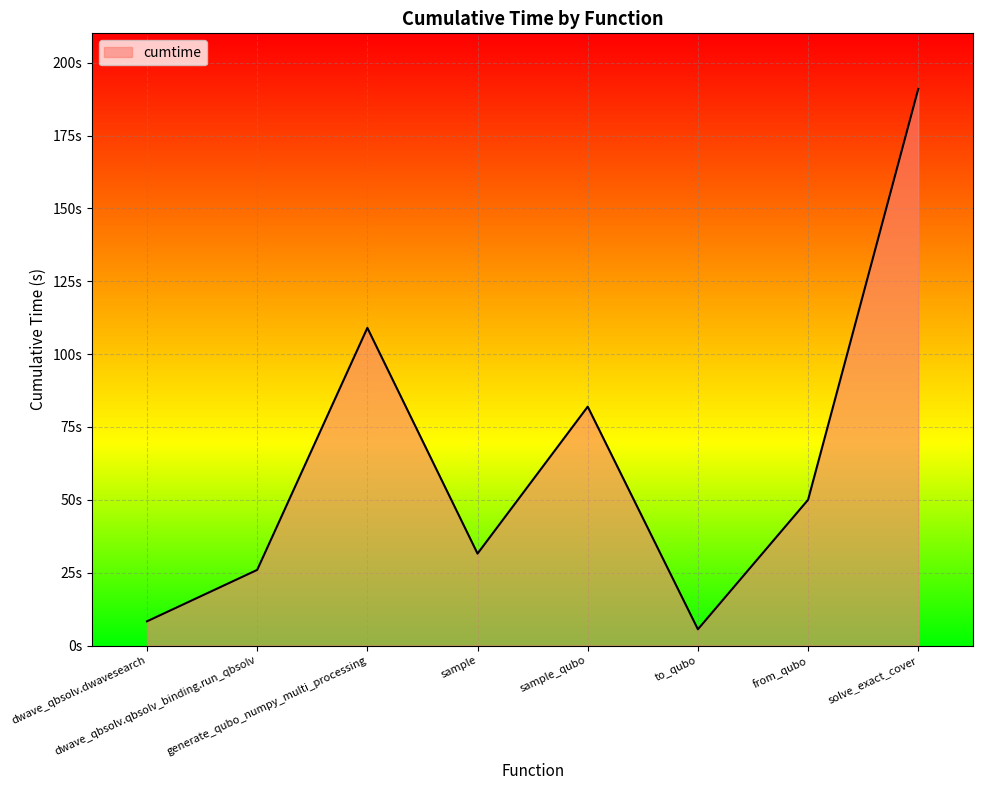

Approximately how many times larger is the value at sample compared to dwave_qbsolv.qbsolv_binding.run_qbsolv?

1.2